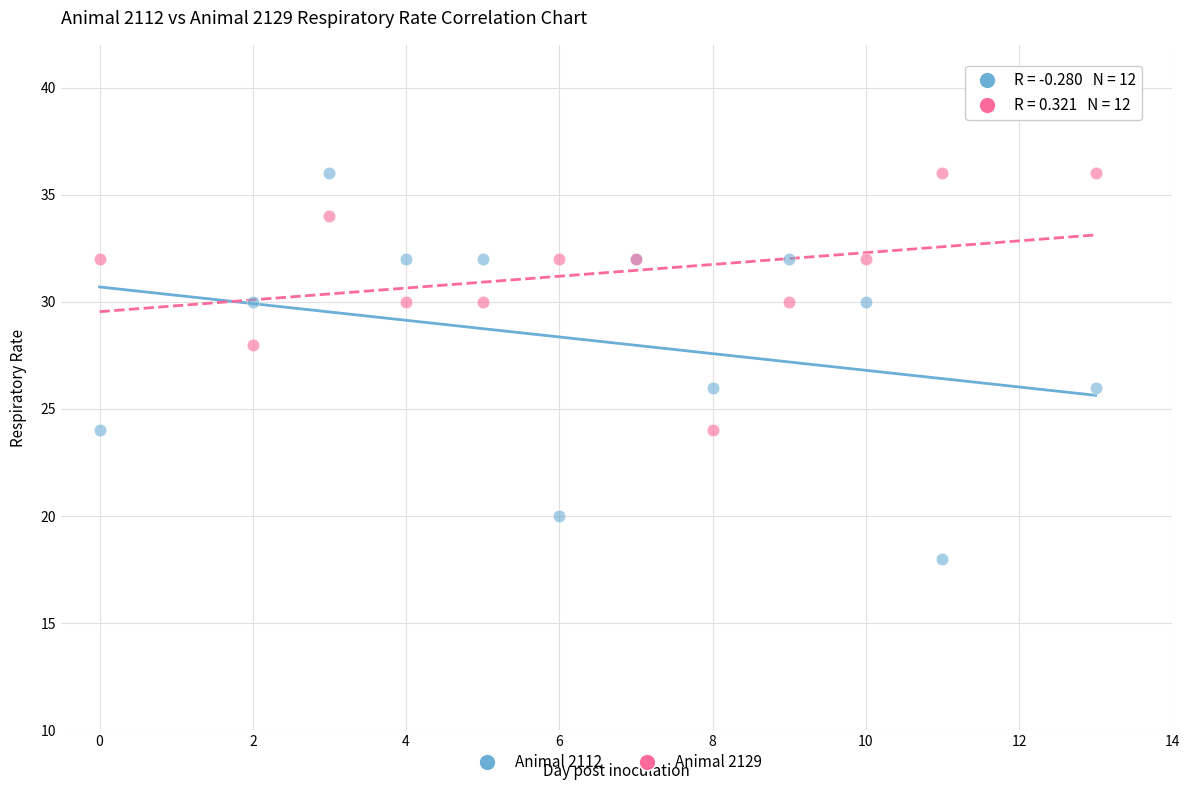

Which series contains the lowest Y value?

Animal 2112